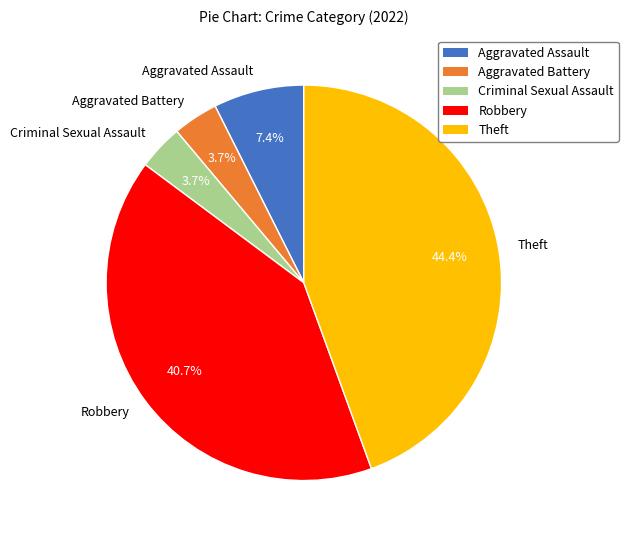

To the nearest percent, what portion does Robbery represent?

41%